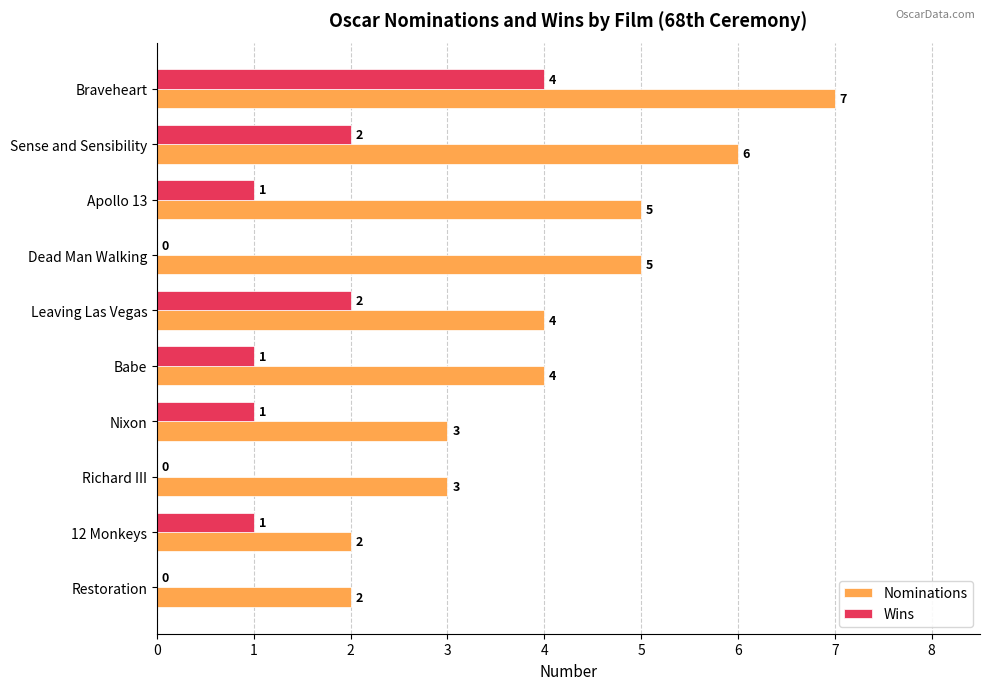

What is the total value across all series at 12 Monkeys?

3